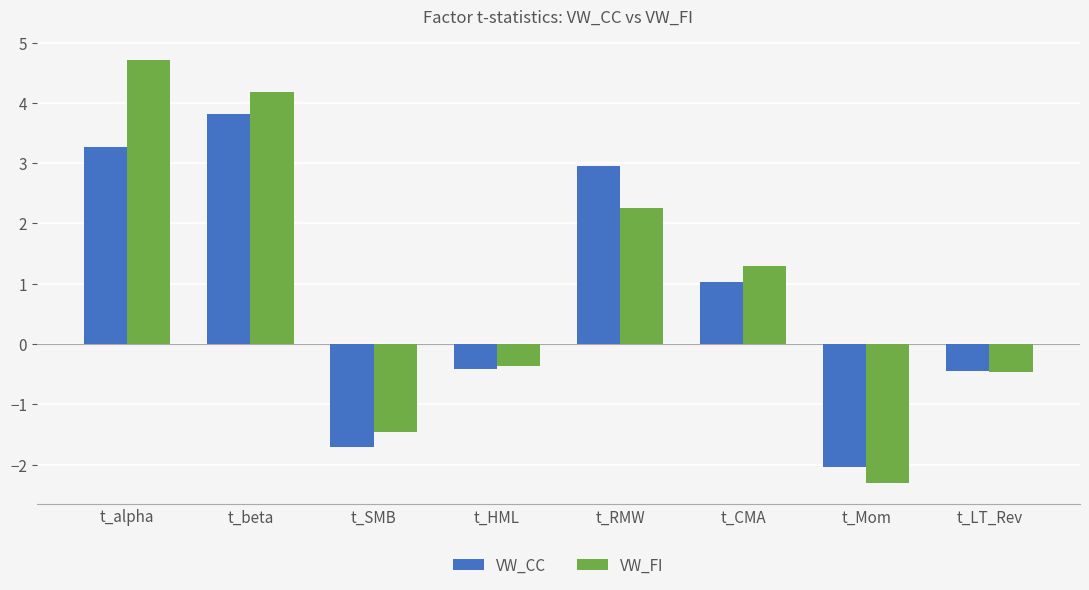

Rank the series by their maximum value, from highest to lowest.

VW_FI, VW_CC